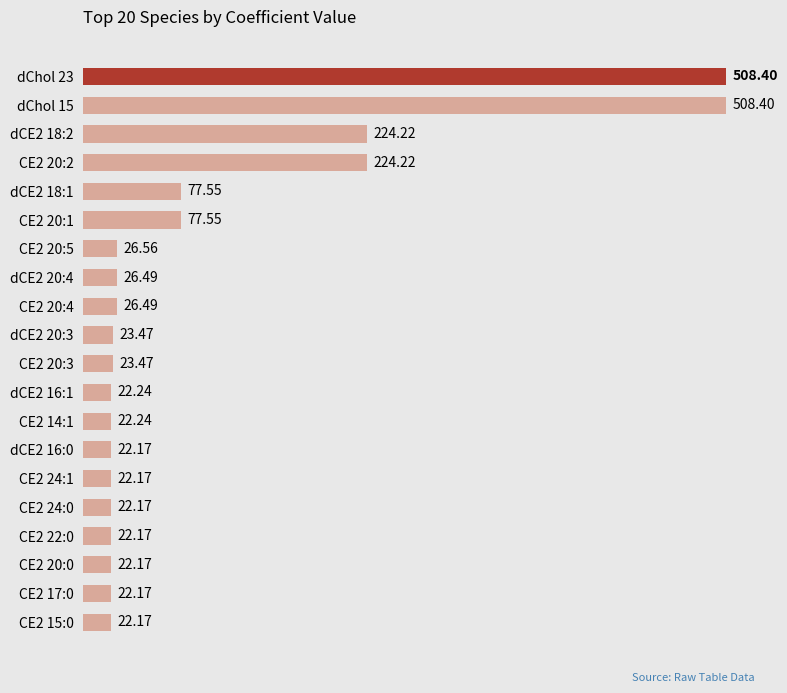

How many values exceed 23?

11